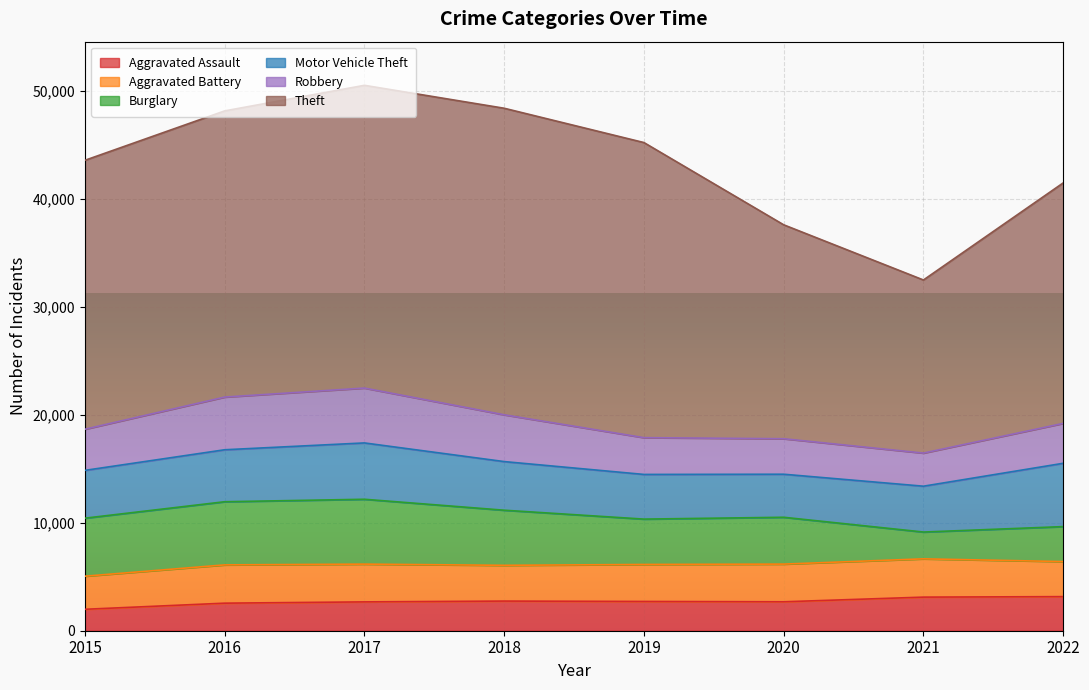

What is the average value of the Aggravated Battery series?

3391